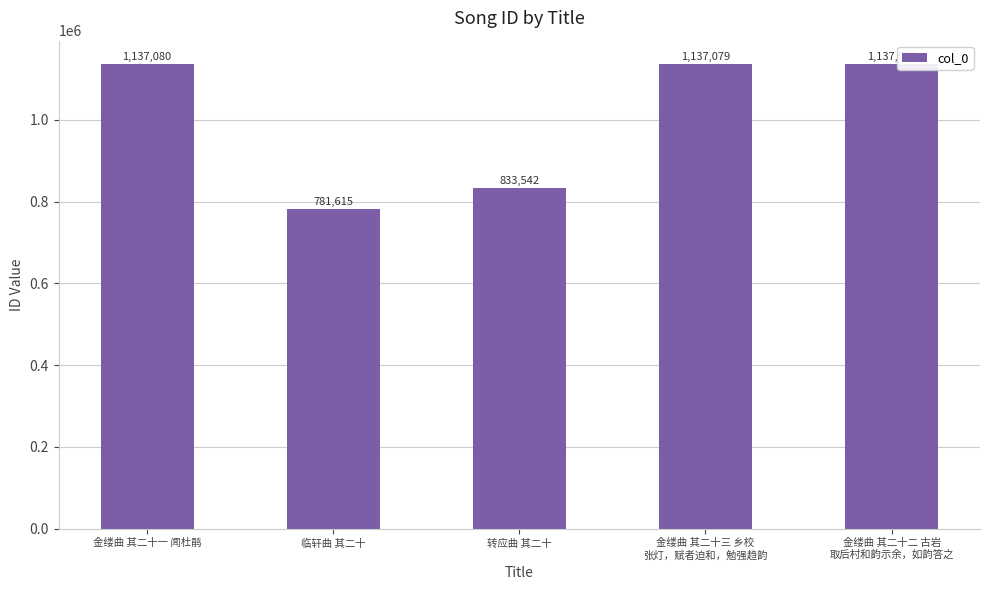

What is the minimum value shown in the chart?

781615